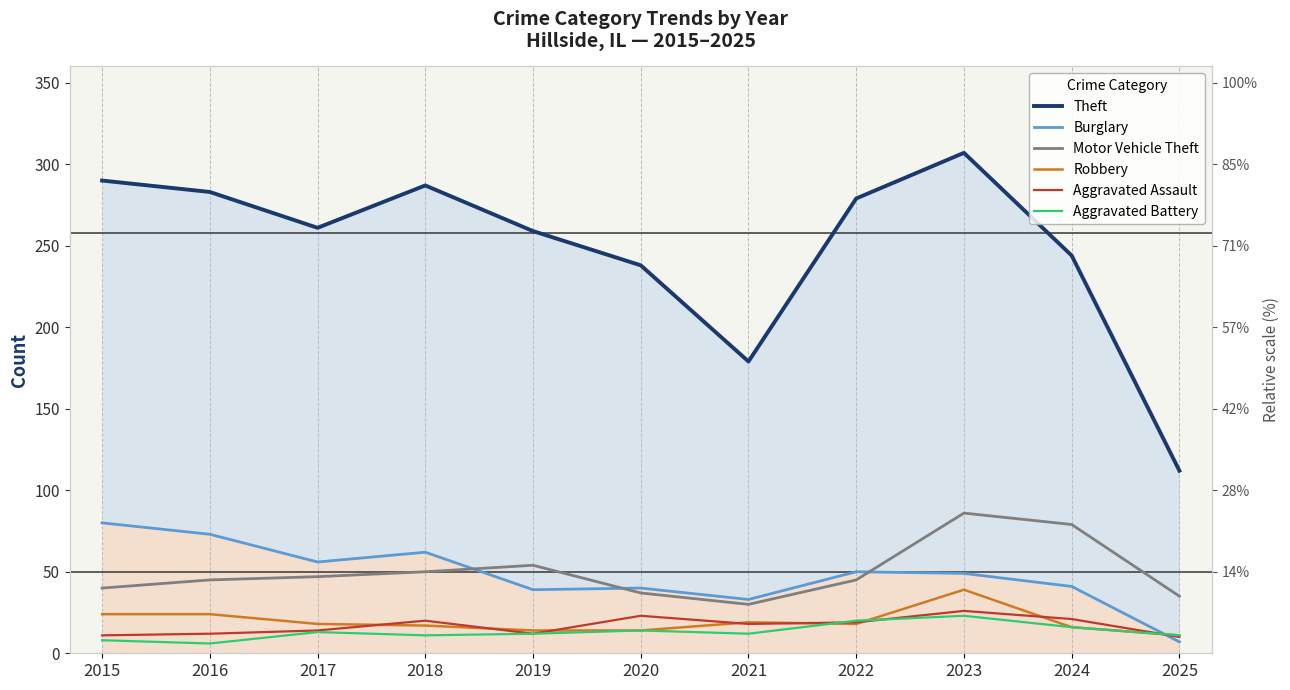

At which label is Aggravated Assault closest to 18?

2021